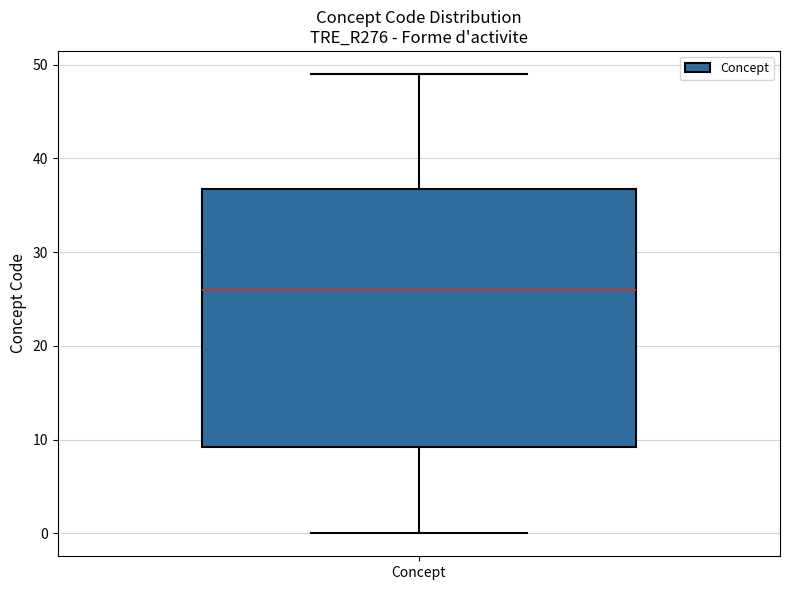

Read this box plot against the y-axis: the position of the median line, the range covered by the box, and the ends of both whiskers. The values are not printed on the chart, so give them approximately, as read against the axis.

median 26, box 9 to 37, whiskers 0 to 49